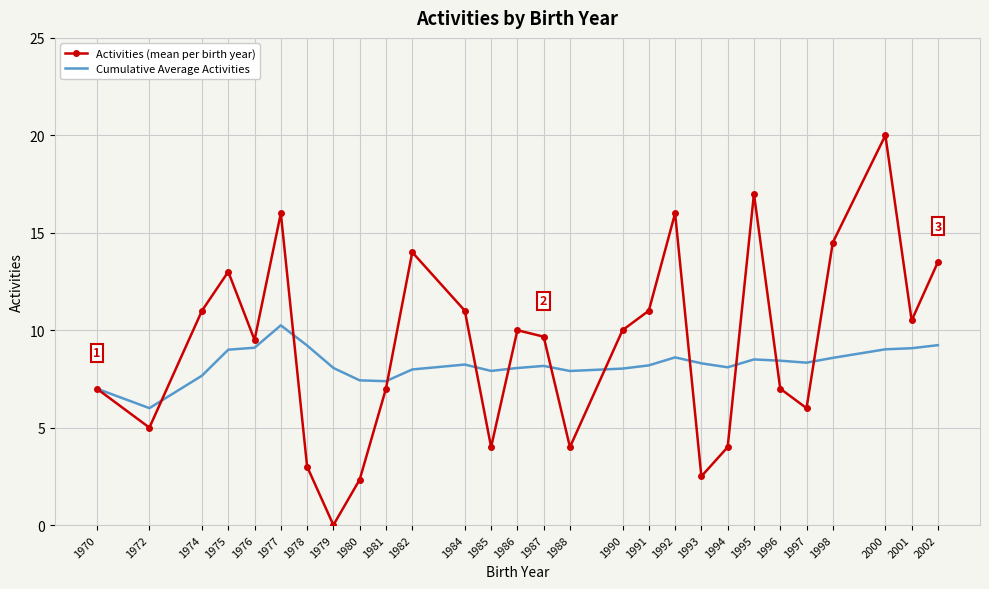

Rank the series by their maximum value, from highest to lowest.

Activities (mean per birth year), Cumulative Average Activities